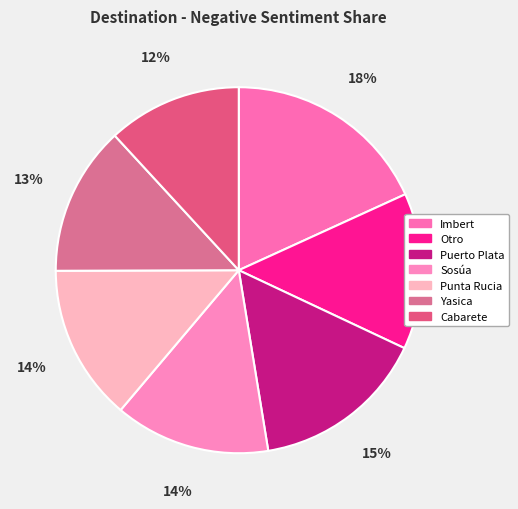

Is it true that Puerto Plata is 15% of the pie?

True